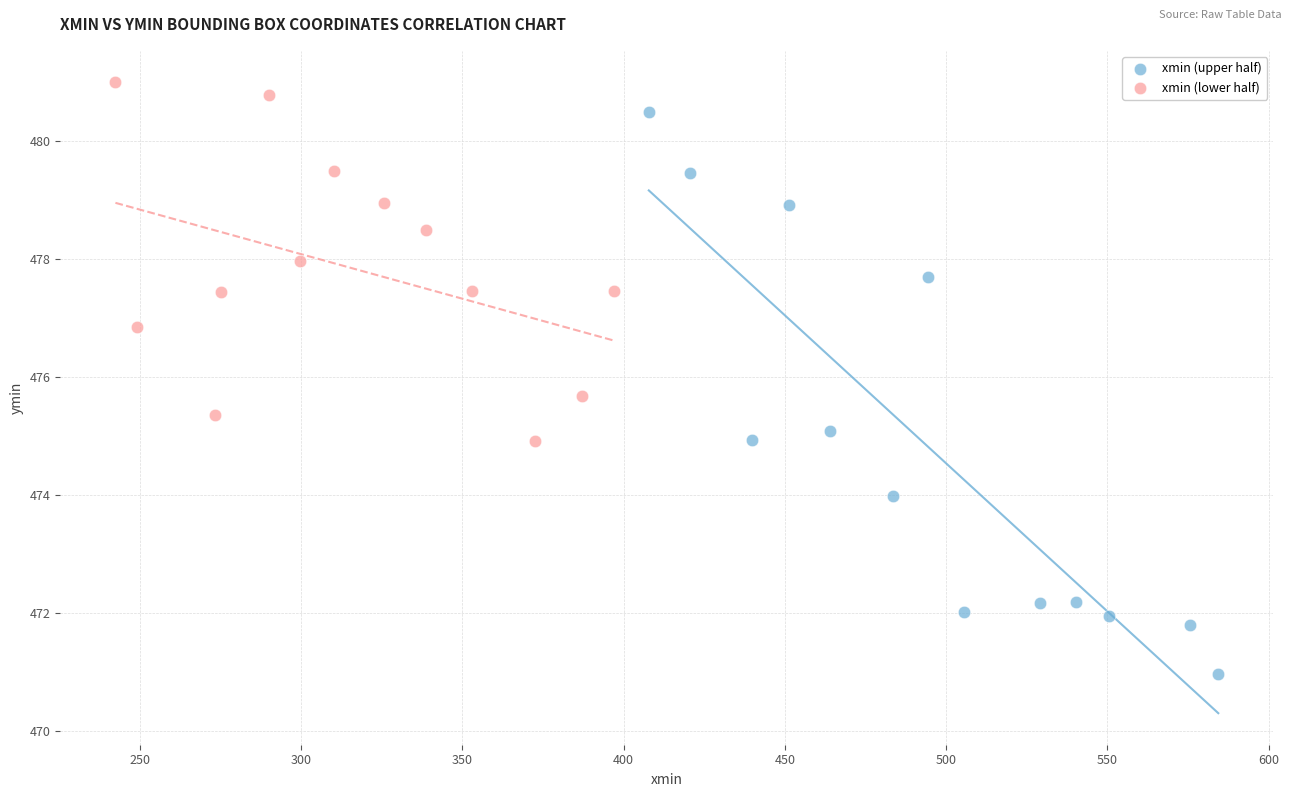

Which series reaches the maximum Y coordinate?

xmin (lower half)